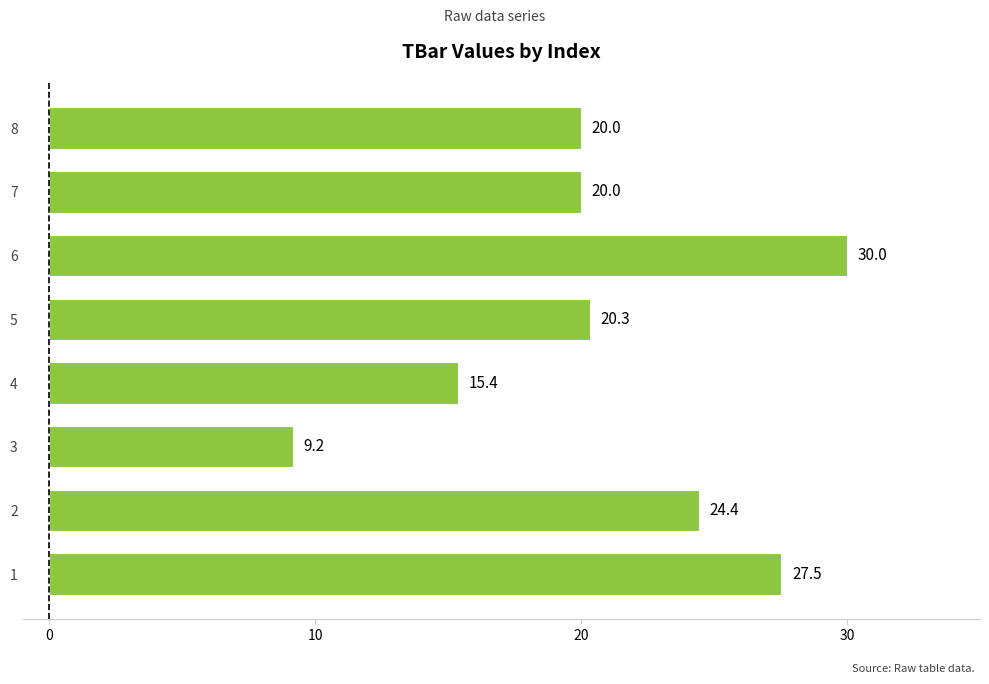

What is the difference between the second highest and minimum values?

18.4